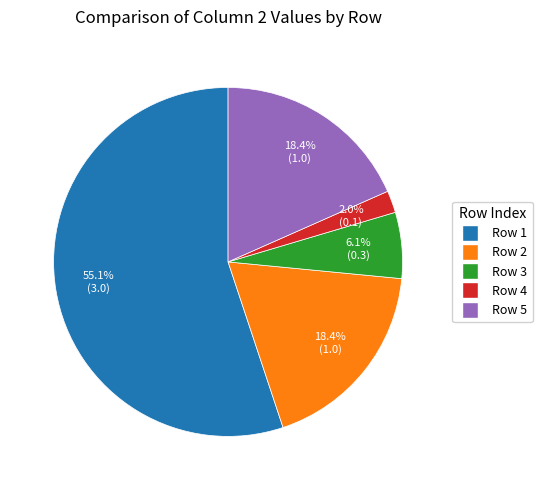

Is there any slice that represents more than half of the pie?

Yes